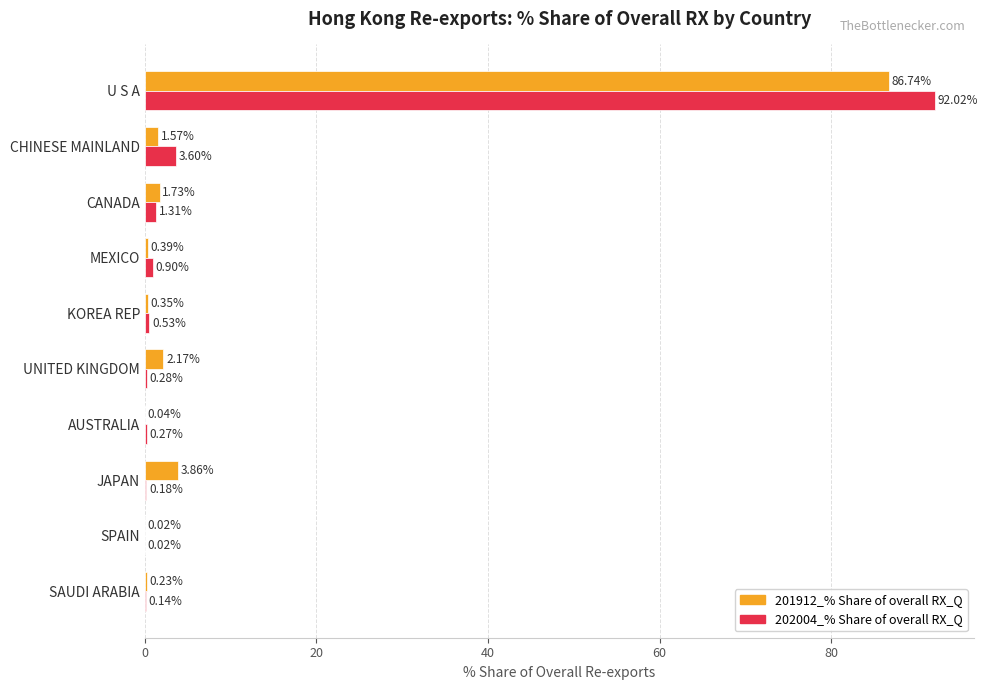

Which series has the largest range (max minus min)?

202004_% Share of overall RX_Q